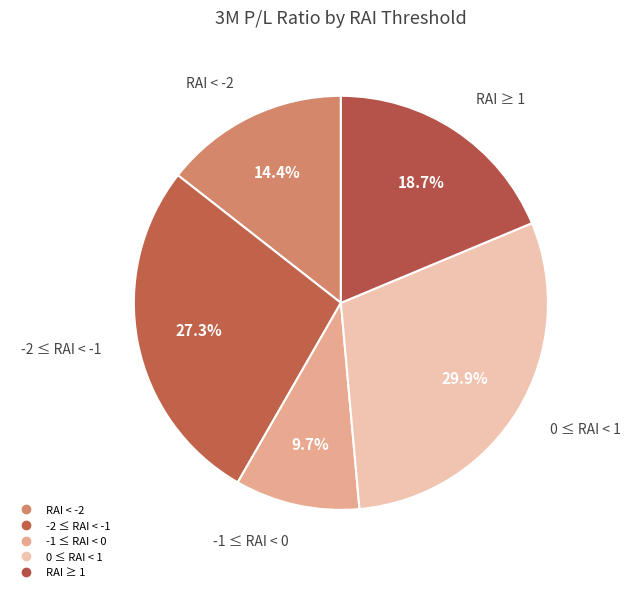

Approximately how many times larger is the value at RAI ≥ 1 compared to -2 ≤ RAI < -1?

0.7